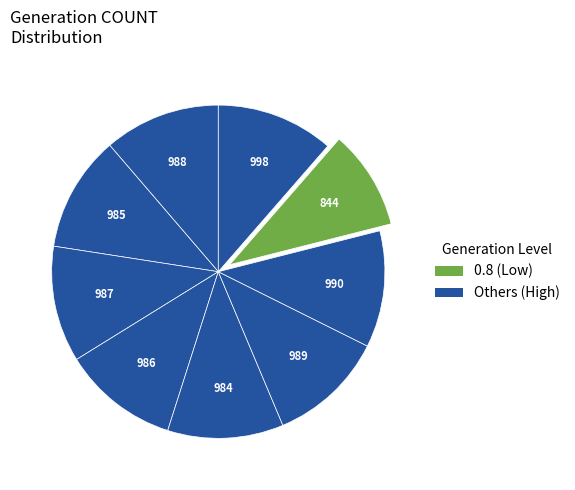

Count the number of slices in the pie.

9